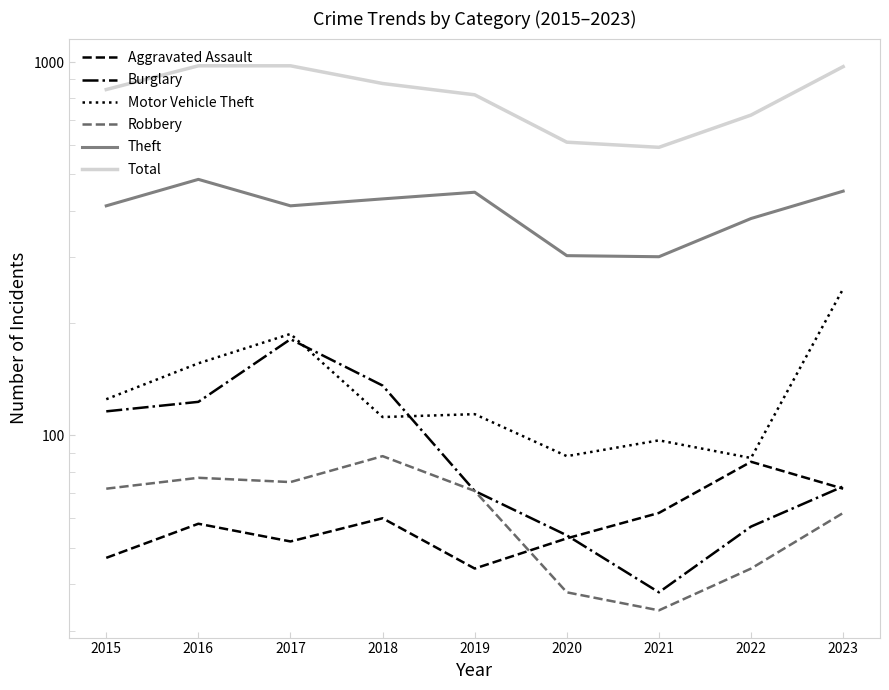

How many times do Motor Vehicle Theft and Burglary cross each other?

2